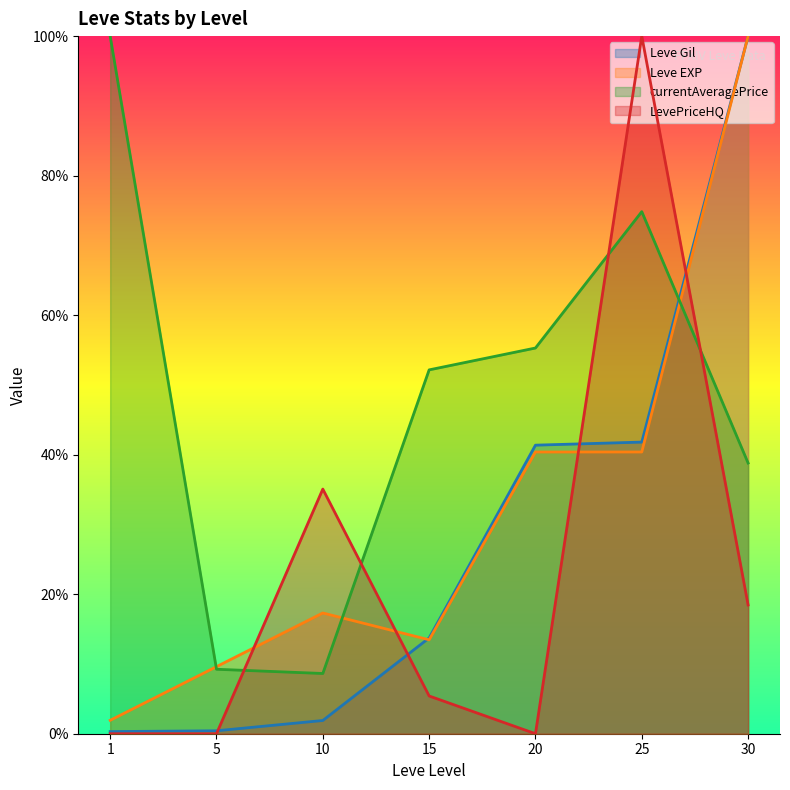

What is the total value across all series at 30?

2.6